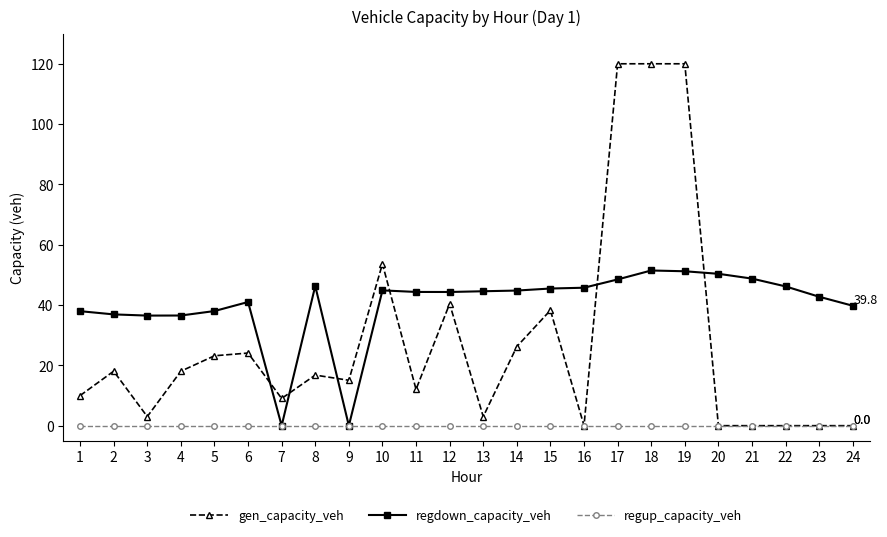

At which category does gen_capacity_veh reach its first local valley?

3